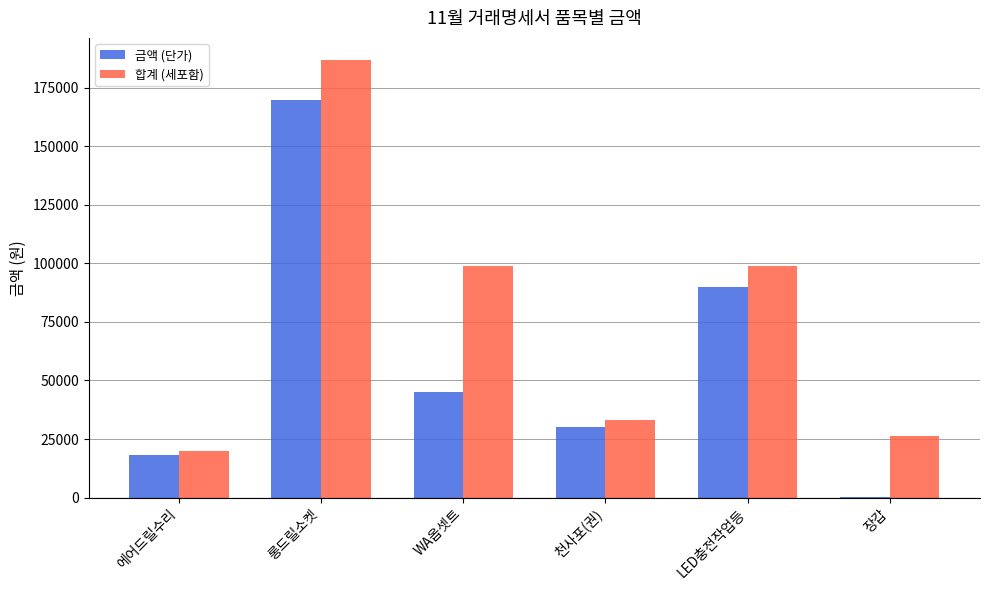

What is the sum of all 합계 (세포함) values?

464200